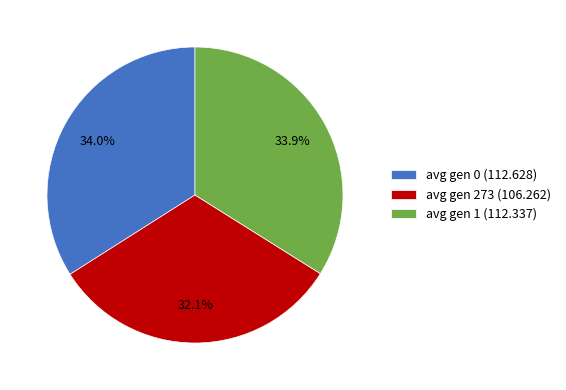

To the nearest percent, what percentage of the pie is avg gen 0 (112.628)?

34%